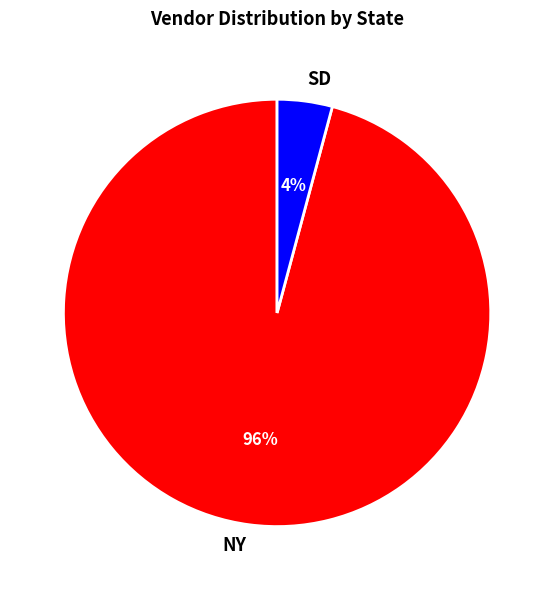

Is it true that NY is 96% of the pie?

True